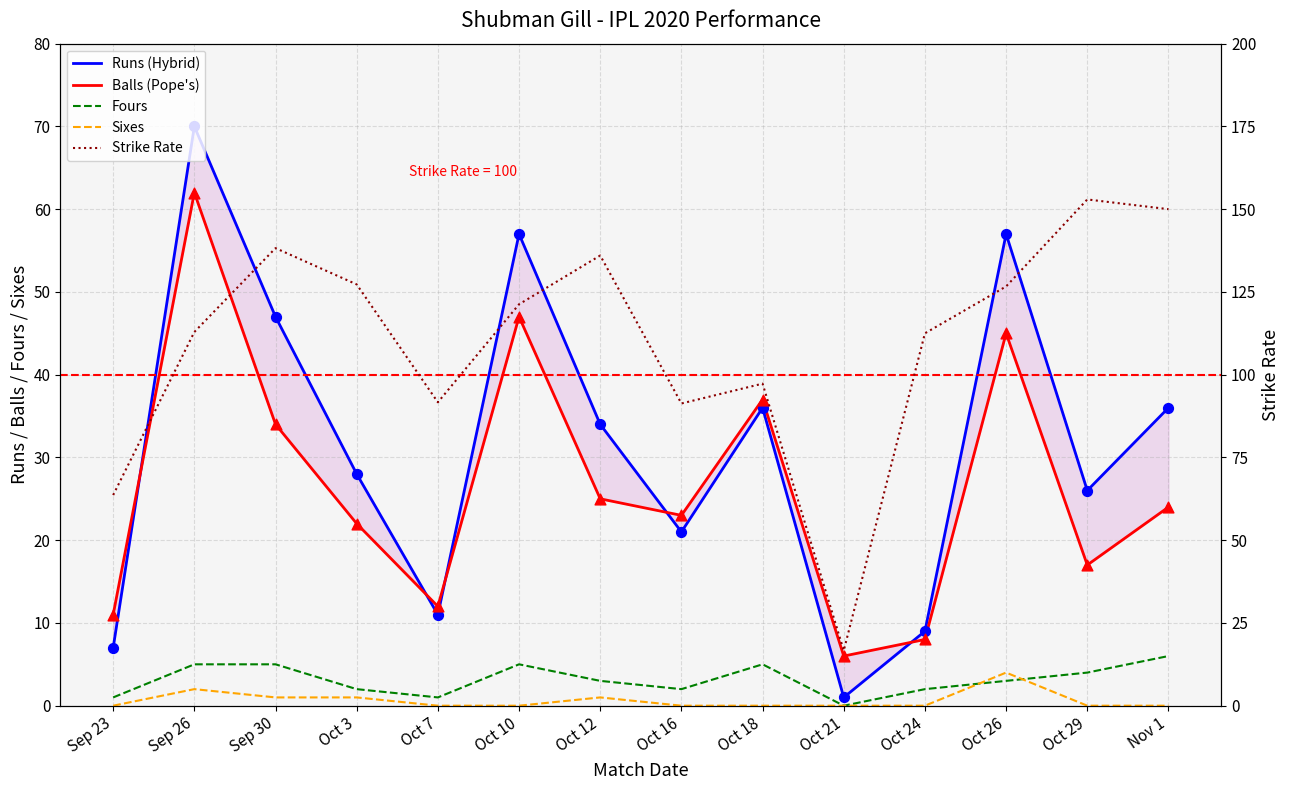

Which series has the largest total across all categories?

Strike Rate